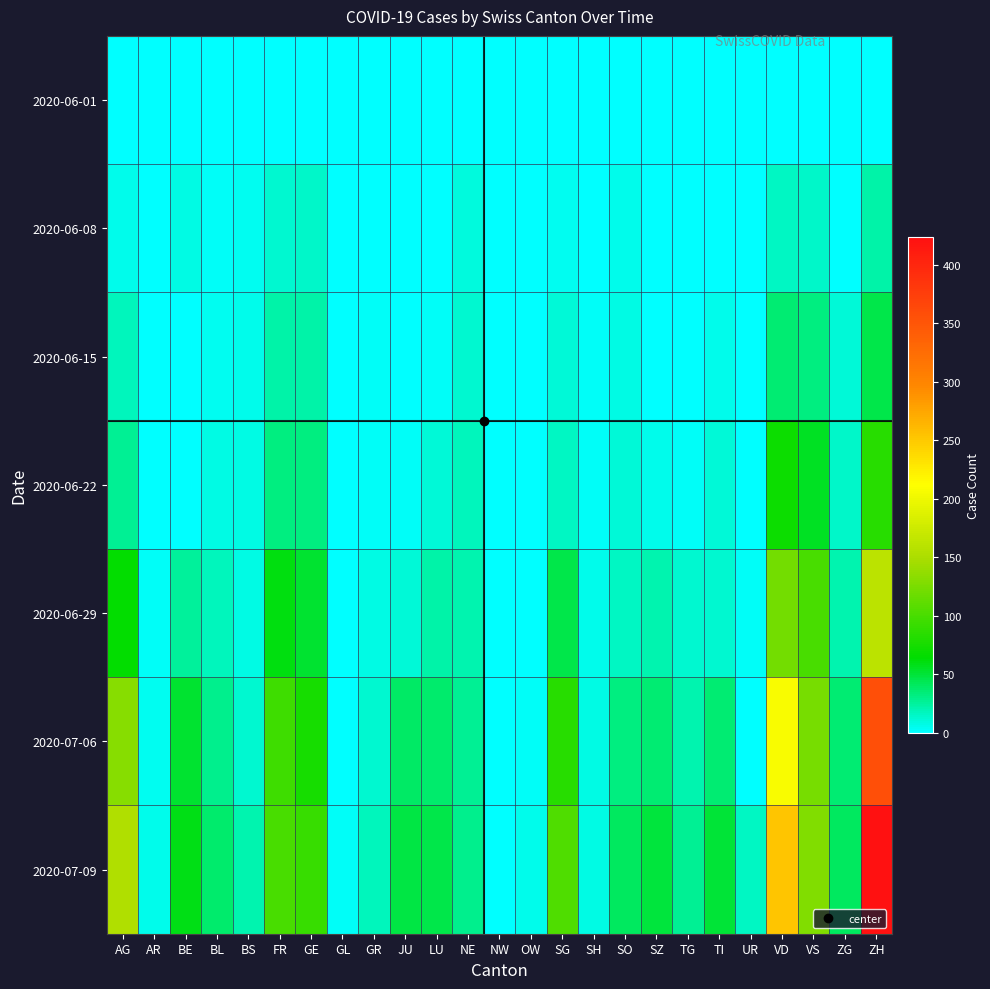

At how many categories does at least one series exceed 293?

1